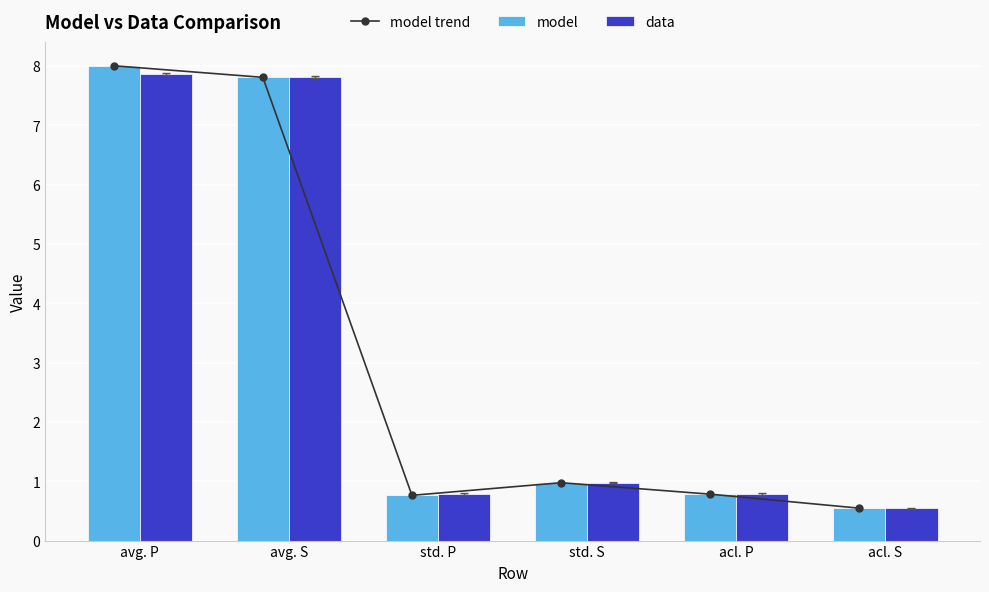

Reading right to left, what are all the values shown in this chart?

model trend: acl. S=0.5	acl. P=0.8	std. S=1.0	std. P=0.8	avg. S=7.8	avg. P=8.0
model: acl. S=0.5	acl. P=0.8	std. S=1.0	std. P=0.8	avg. S=7.8	avg. P=8.0
data: acl. S=0.5	acl. P=0.8	std. S=1.0	std. P=0.8	avg. S=7.8	avg. P=7.9